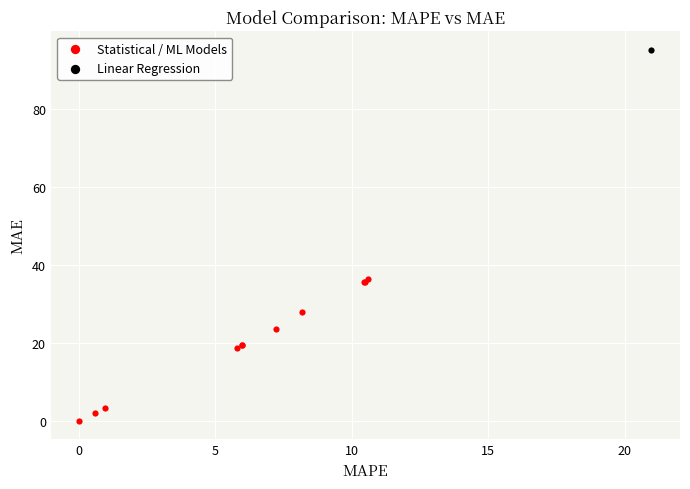

What are all the series names shown in the legend?

Statistical / ML Models, Linear Regression